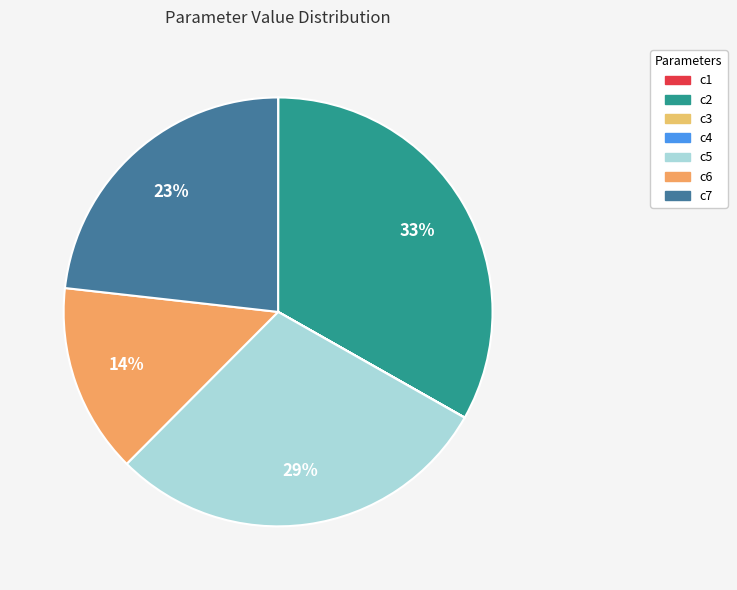

What is the smallest slice in the pie chart?

c3